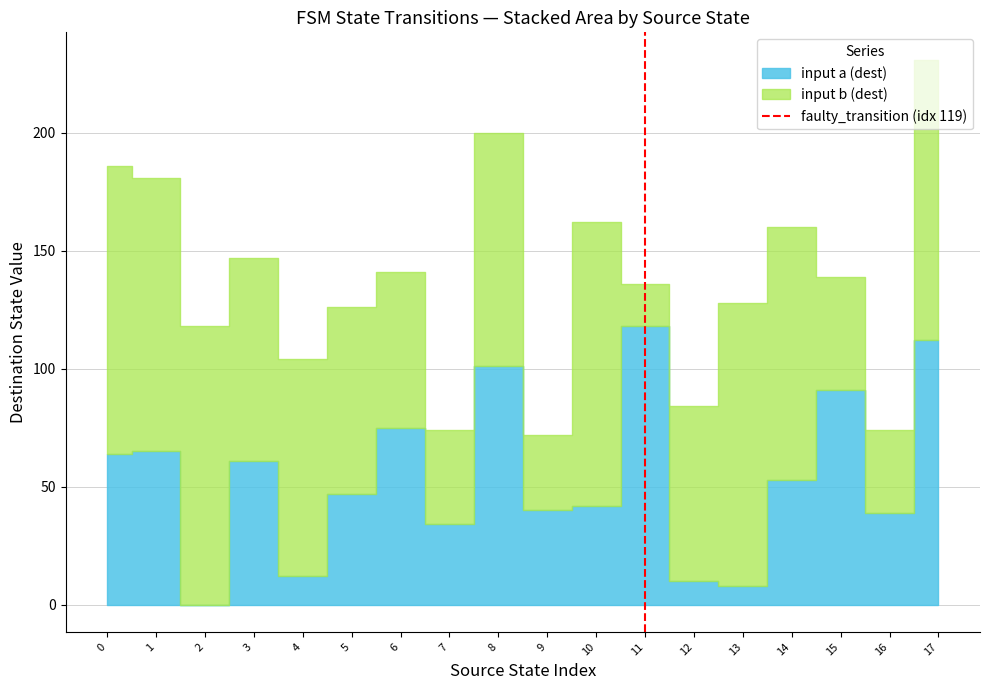

Count the values in the range 0 to 1.

2